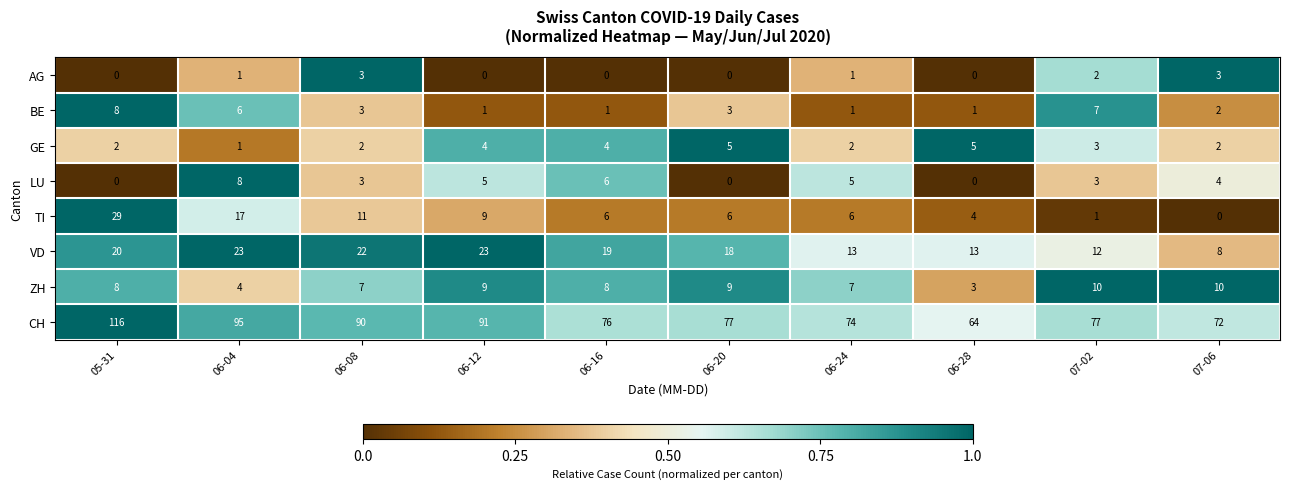

What is the spread (max minus min) of values at 06-28?

64